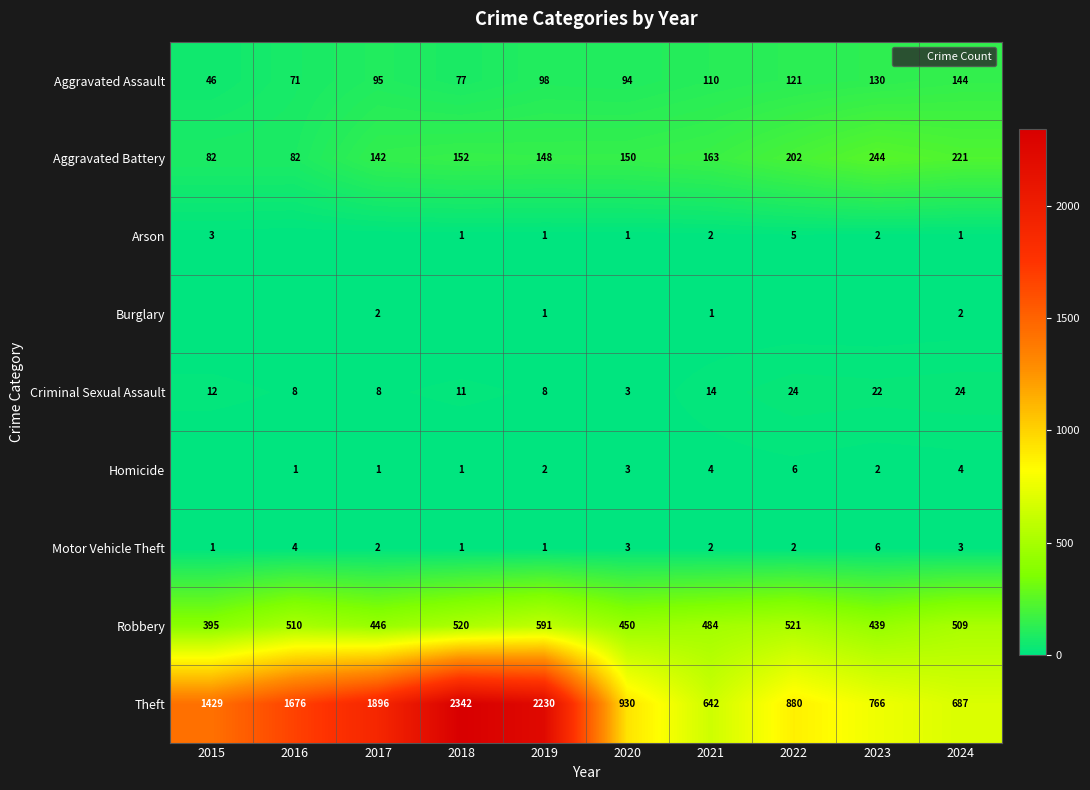

Rank the series by their maximum value, from lowest to highest.

Burglary, Arson, Homicide, Motor Vehicle Theft, Criminal Sexual Assault, Aggravated Assault, Aggravated Battery, Robbery, Theft